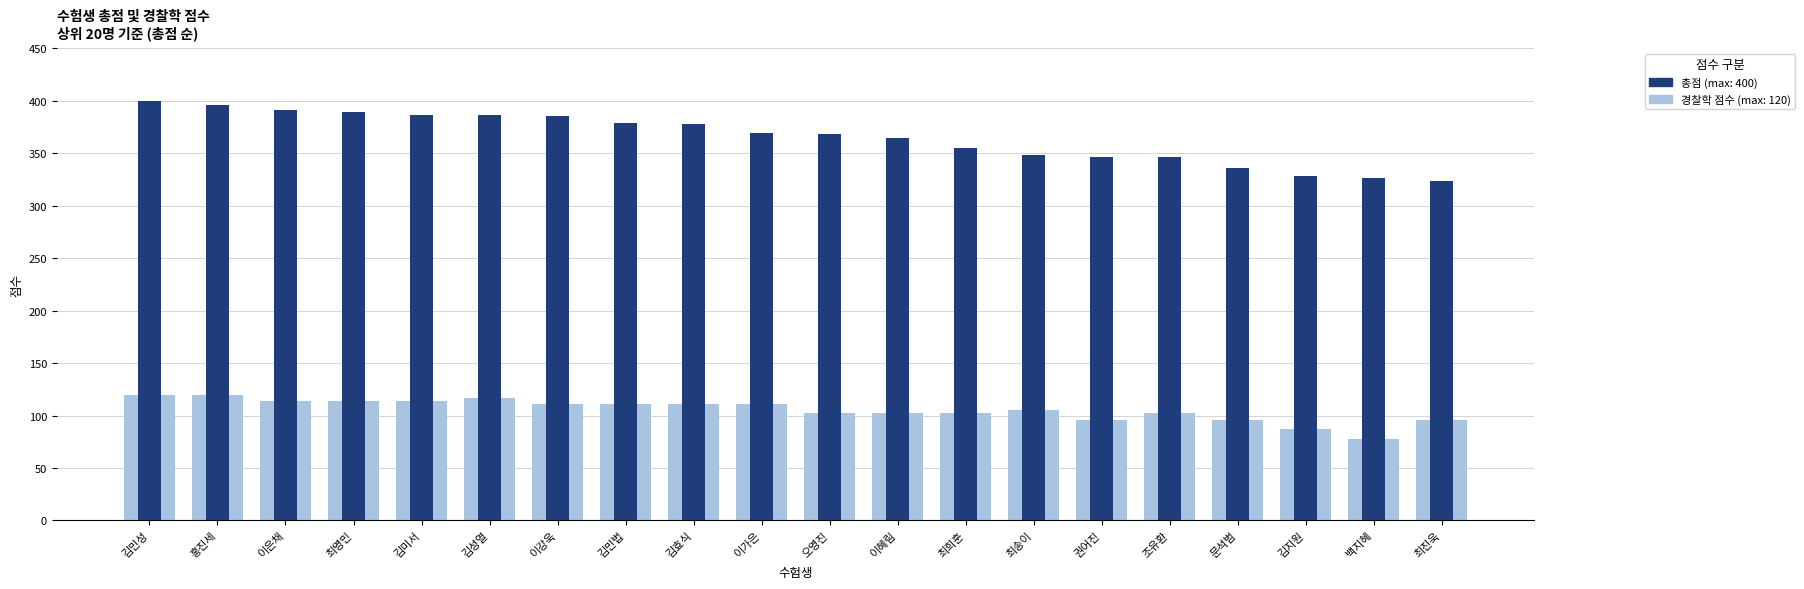

What is the difference between the 총점 values at 홍진세 and 조유환?

49.5